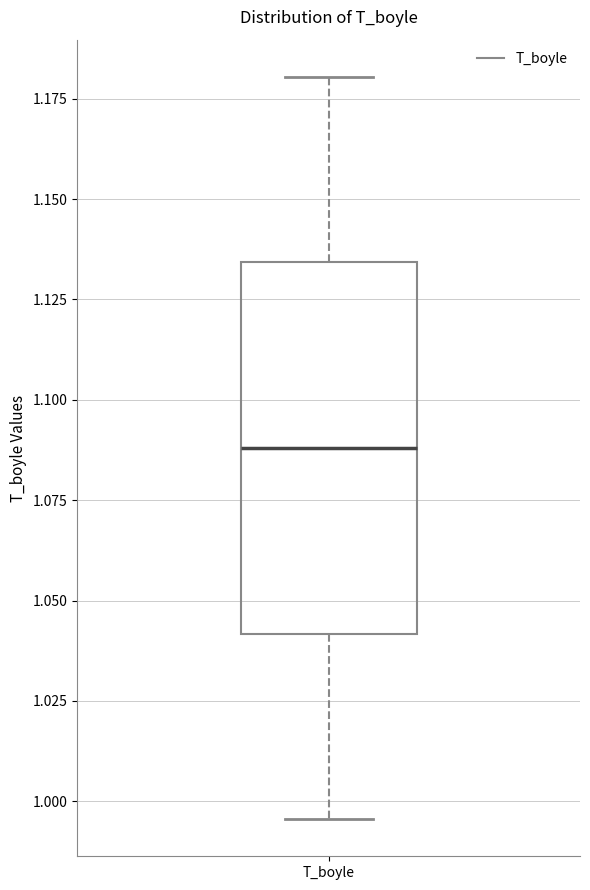

Read this box plot against the y-axis: the position of the median line, the range covered by the box, and the ends of both whiskers. The values are not printed on the chart, so give them approximately, as read against the axis.

median 1.090, box 1.040 to 1.135, whiskers 0.995 to 1.180